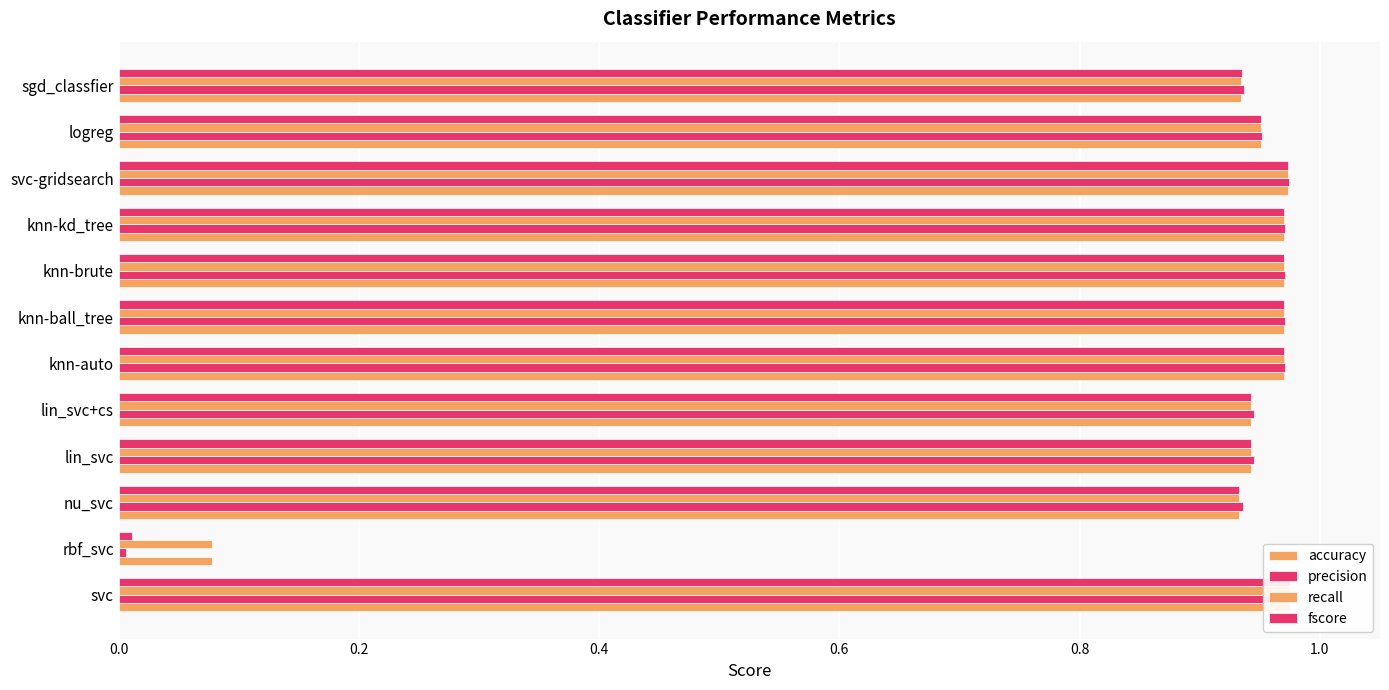

Which series has the largest total across all categories?

accuracy